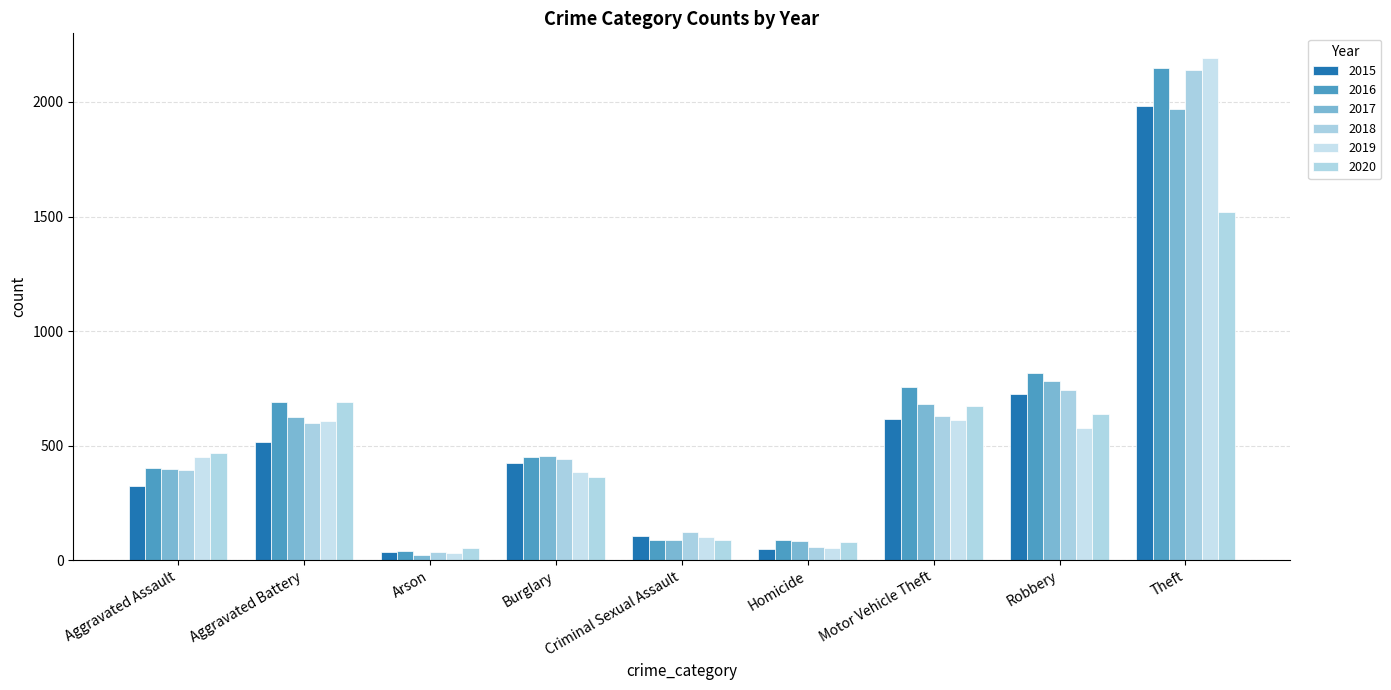

How many data points in 2017 are less than 453?

4